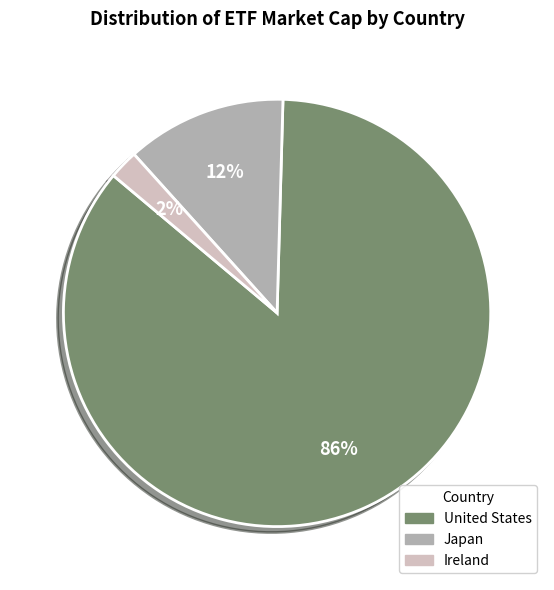

Is there a majority slice in this chart?

Yes